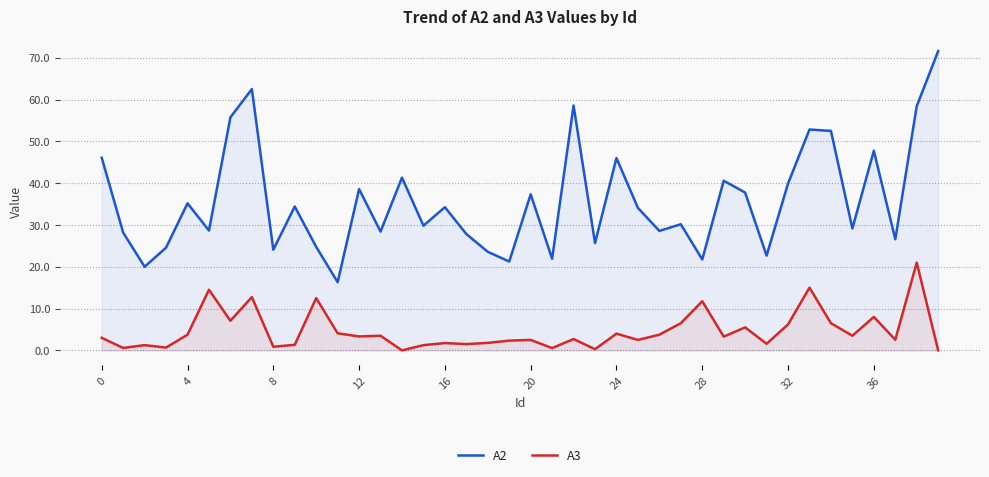

What are all the series names shown in the legend?

A2, A3